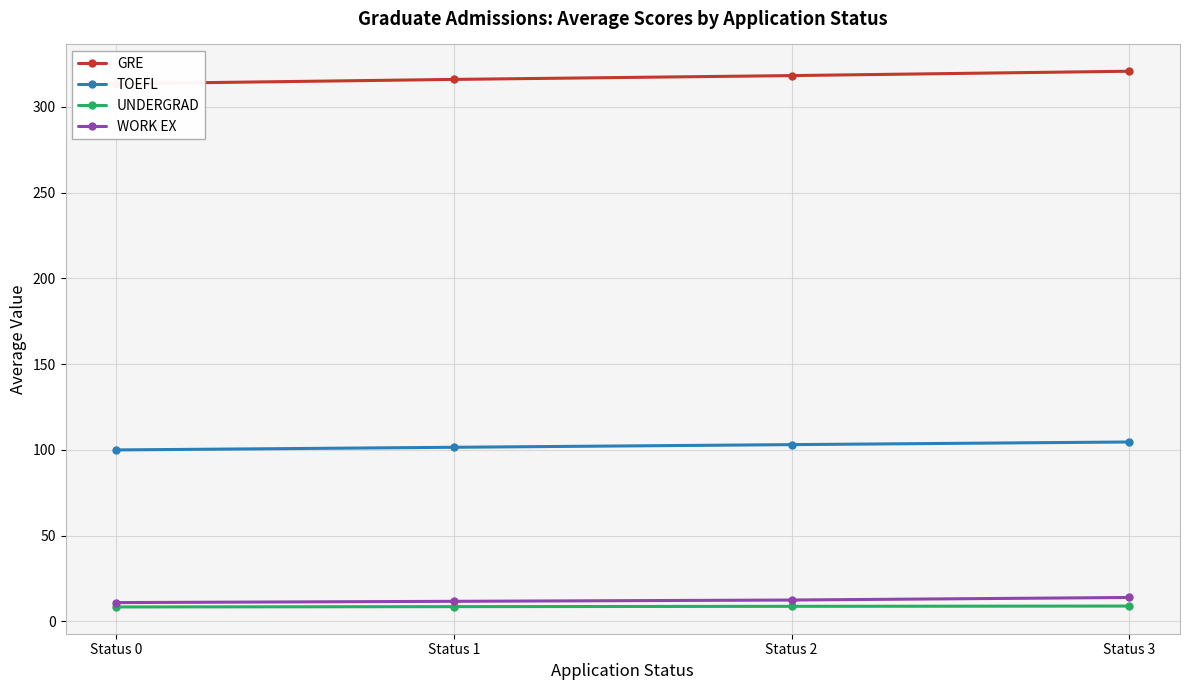

The GRE series shows 313.5 at Status 0. True or false?

True